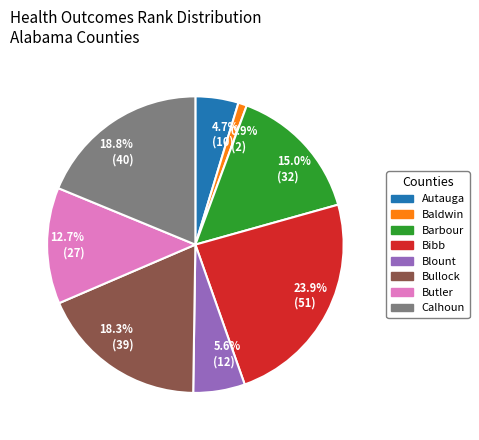

Is there any slice that represents more than half of the pie?

No